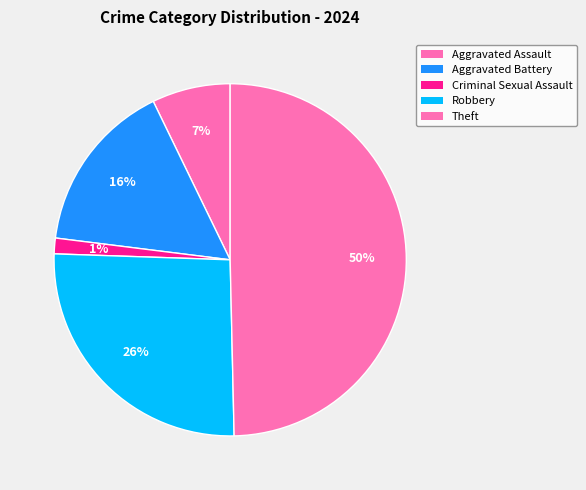

What is the smallest slice in the pie chart?

Criminal Sexual Assault